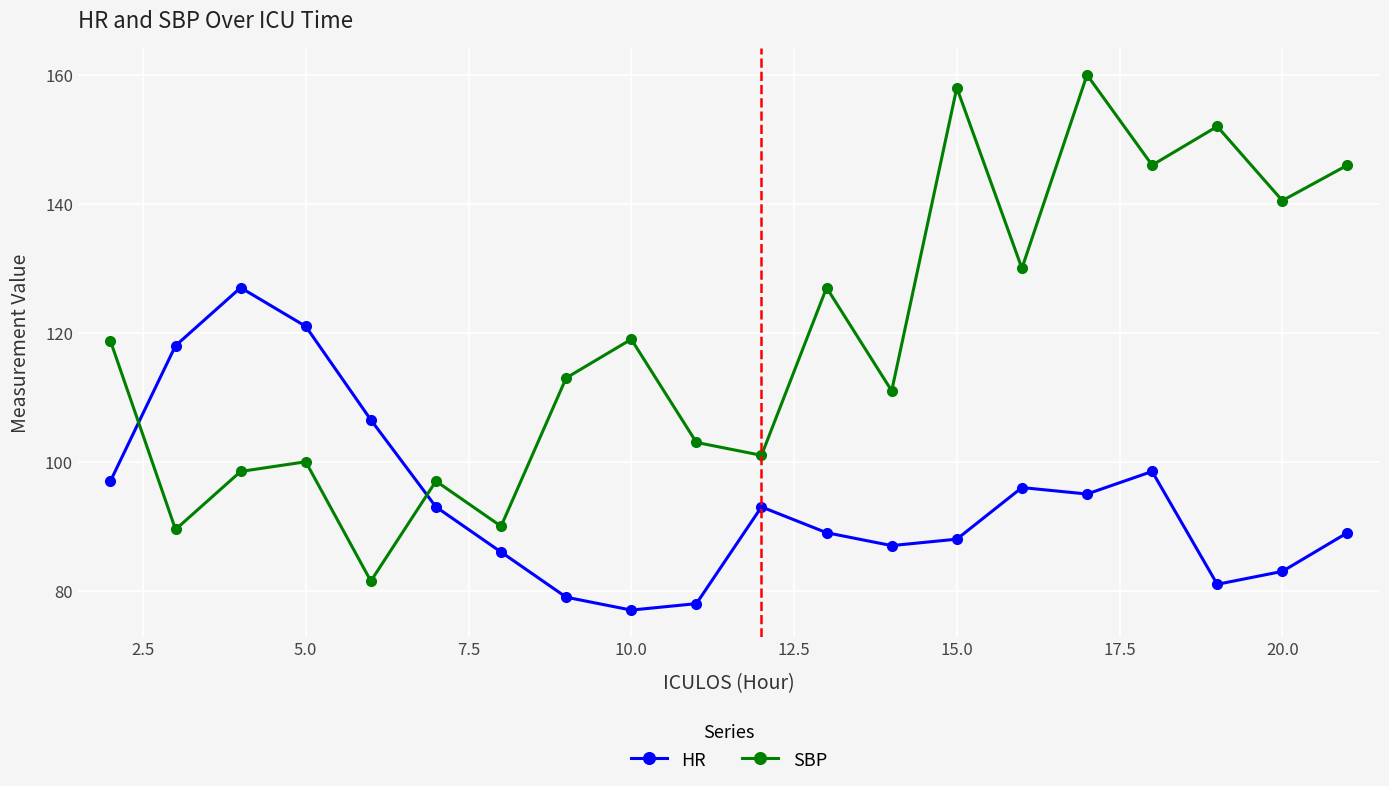

What is the greatest value displayed?

160.0